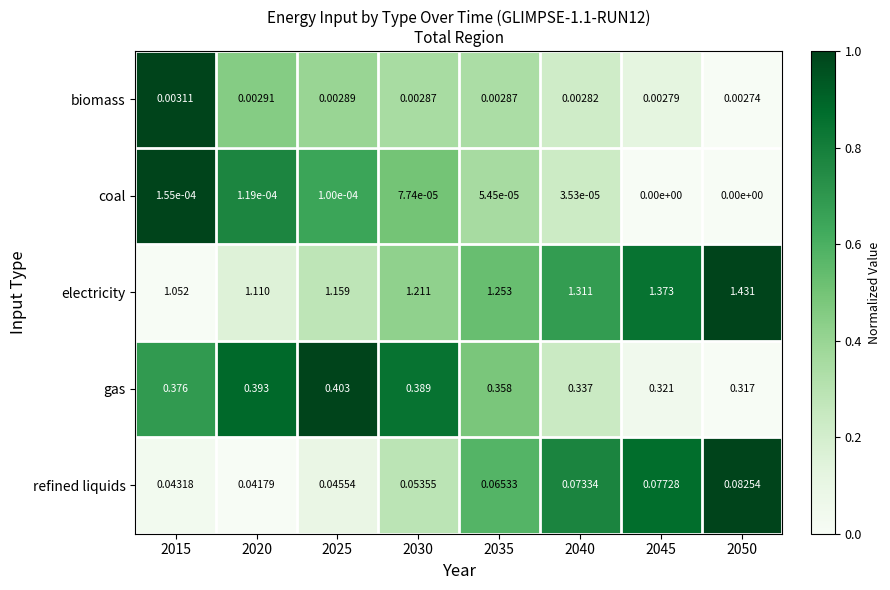

At 2025, list the series in order from largest to smallest.

electricity, gas, refined liquids, biomass, coal